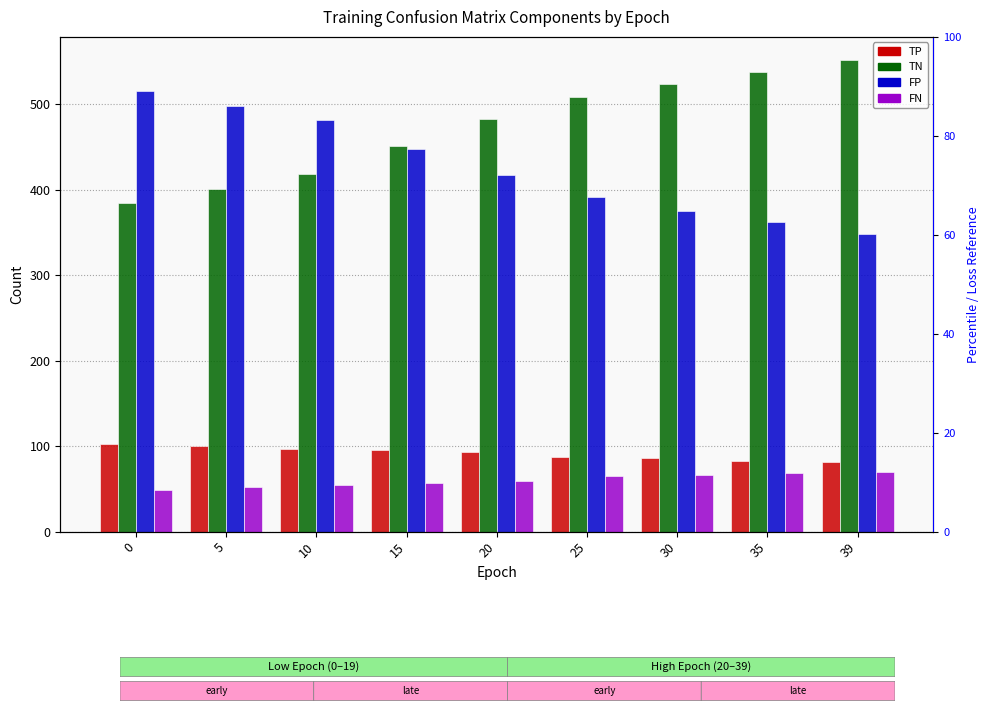

The FN series shows 25 at 15. True or false?

False